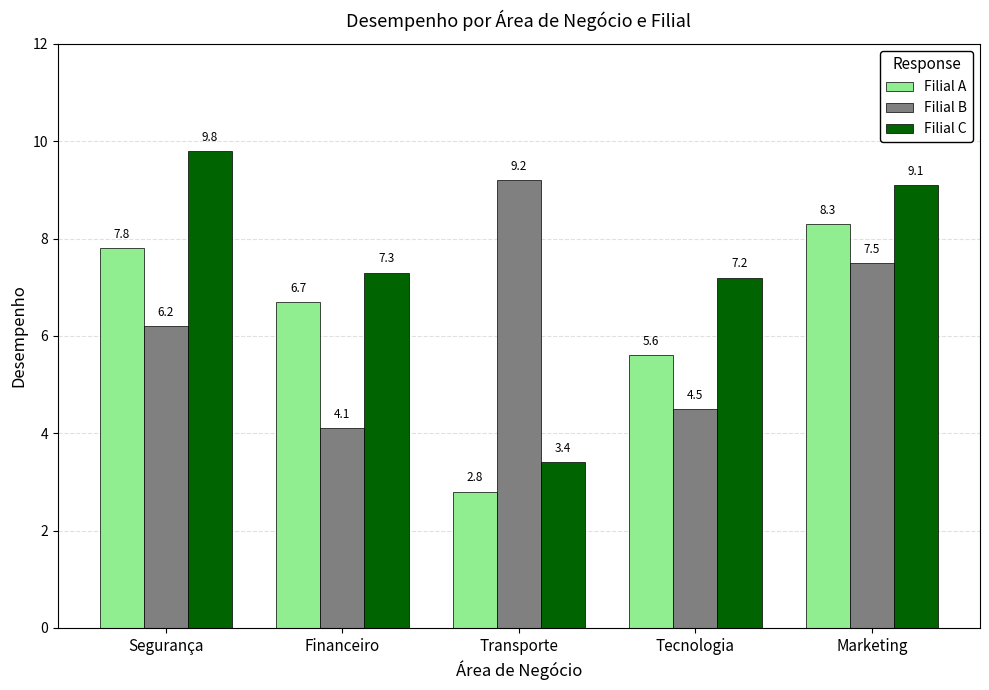

At how many categories does at least one series exceed 7?

5